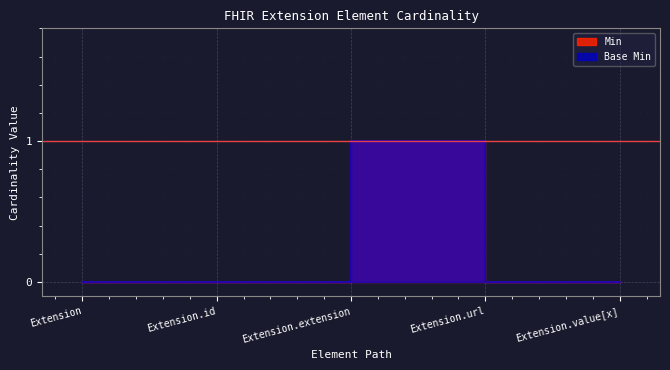

At how many categories does at least one series exceed 0?

1